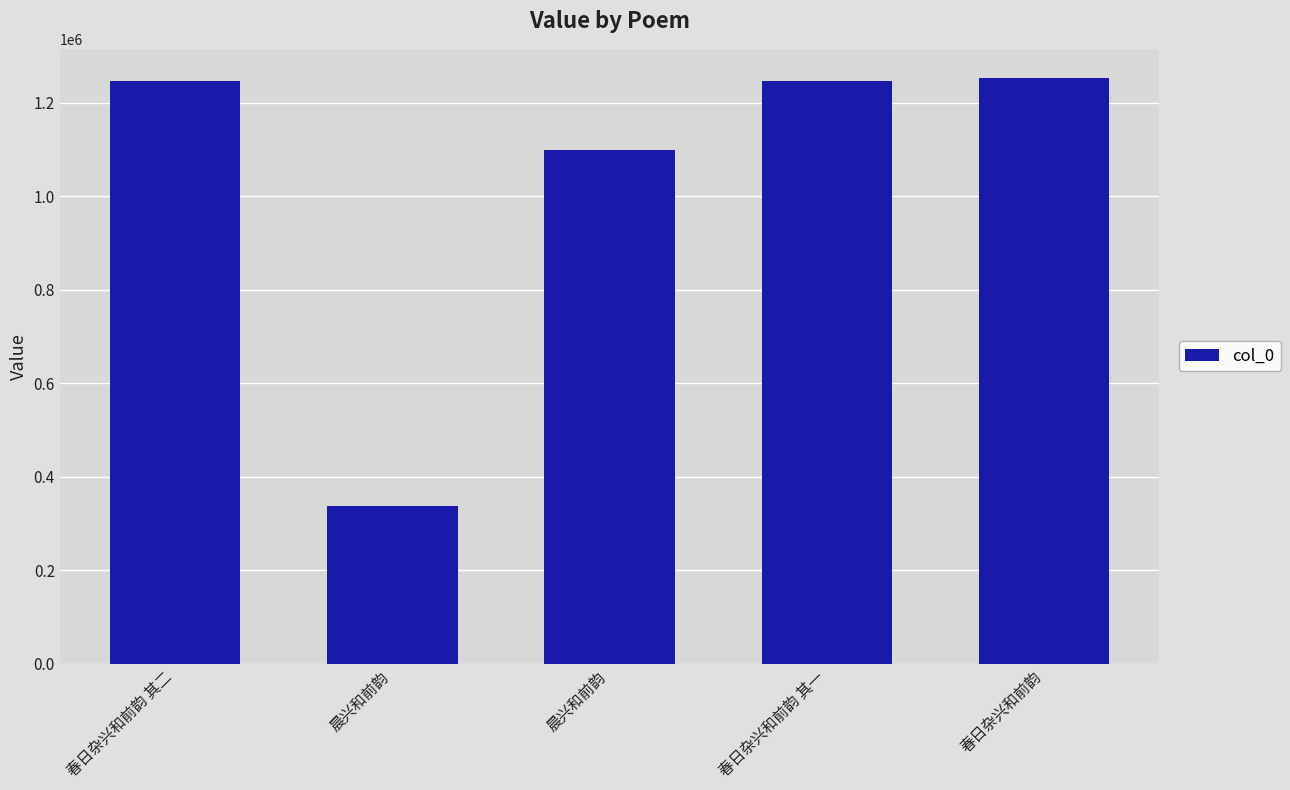

How many bars are there in total?

5